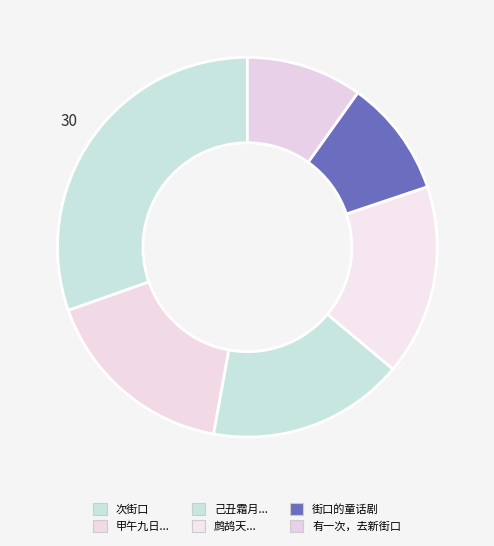

To the nearest percent, what is the average slice percentage?

17%